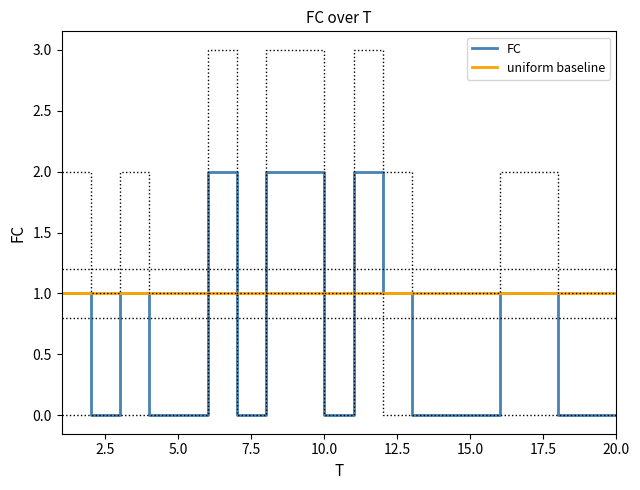

True or false: uniform baseline has a value of 0 at 20.0.

False